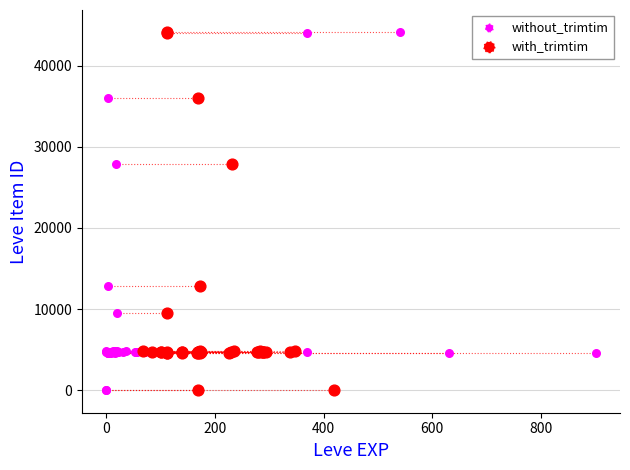

What are all the series names shown in the legend?

without_trimtim, with_trimtim